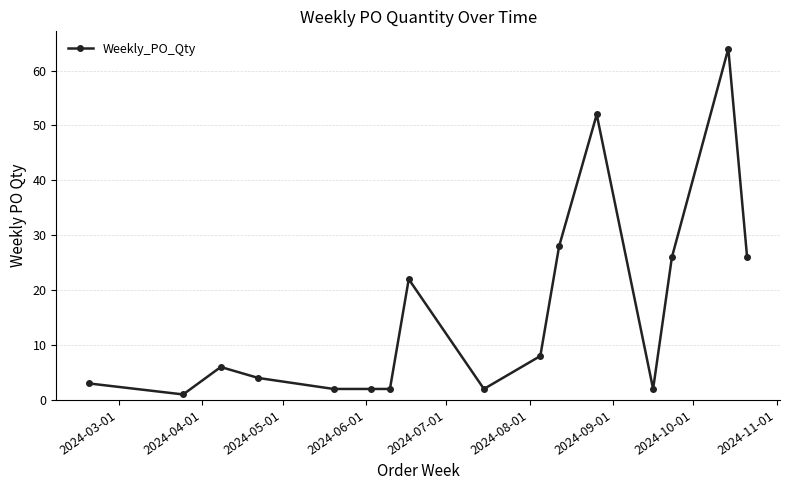

What is the difference between the second highest and second lowest values?

50